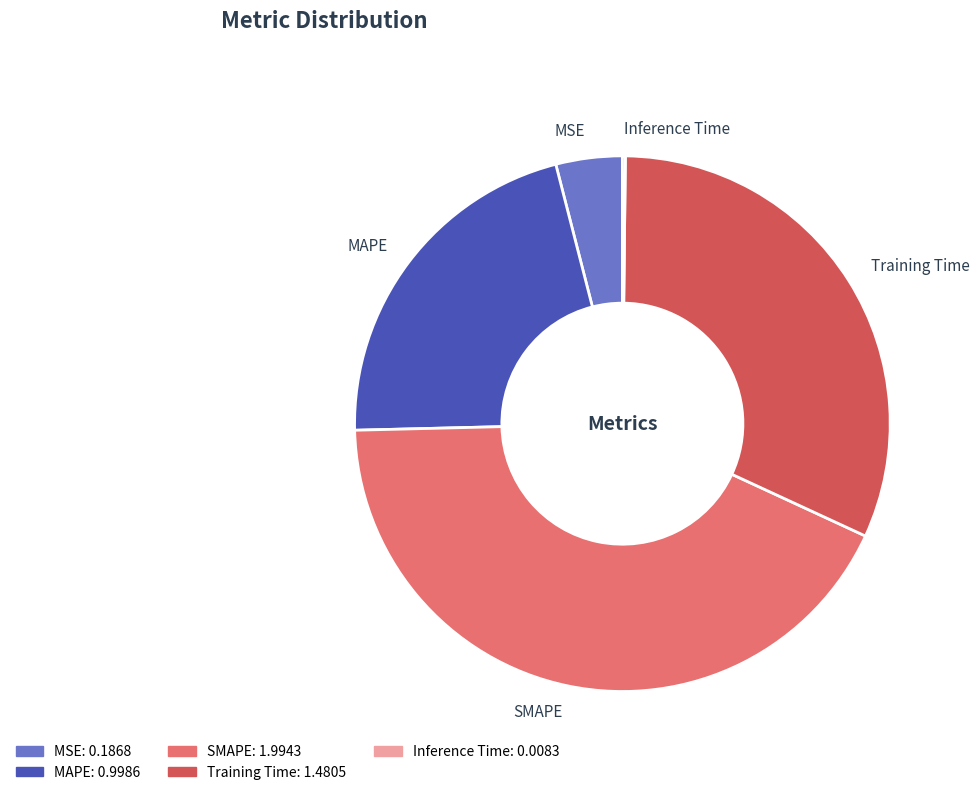

Does Training Time account for over 50% of the chart?

No